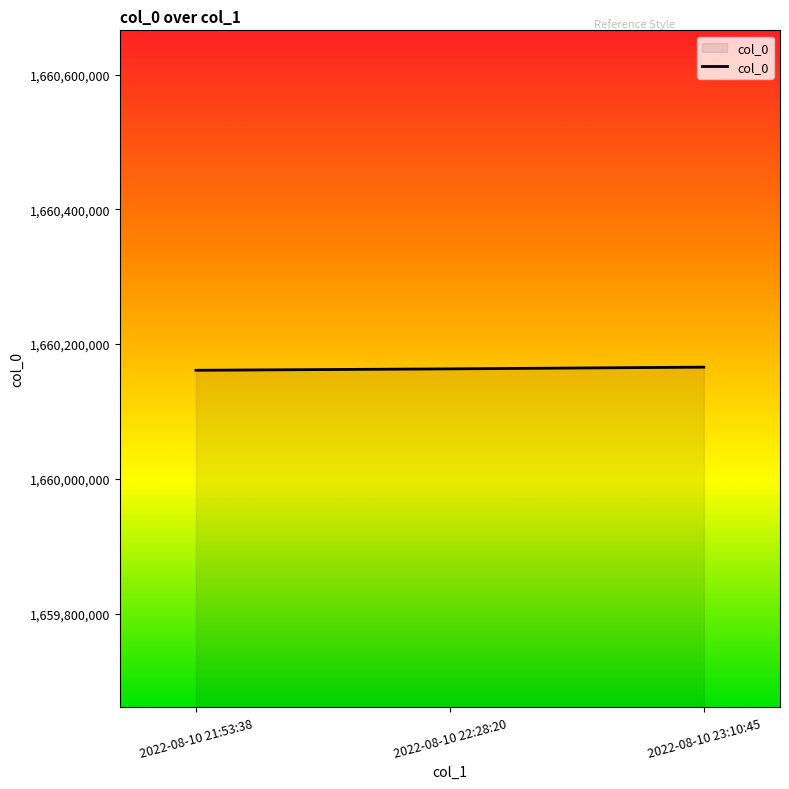

What is the maximum value shown in the chart?

1660165845